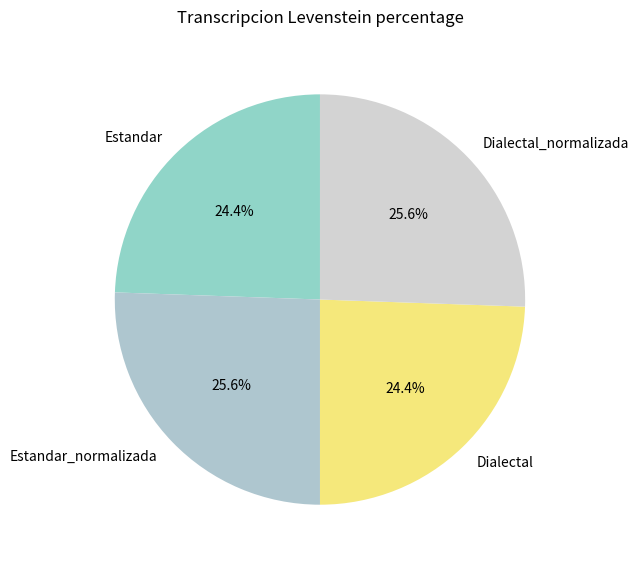

What portion of the pie excludes Dialectal?

75.6%